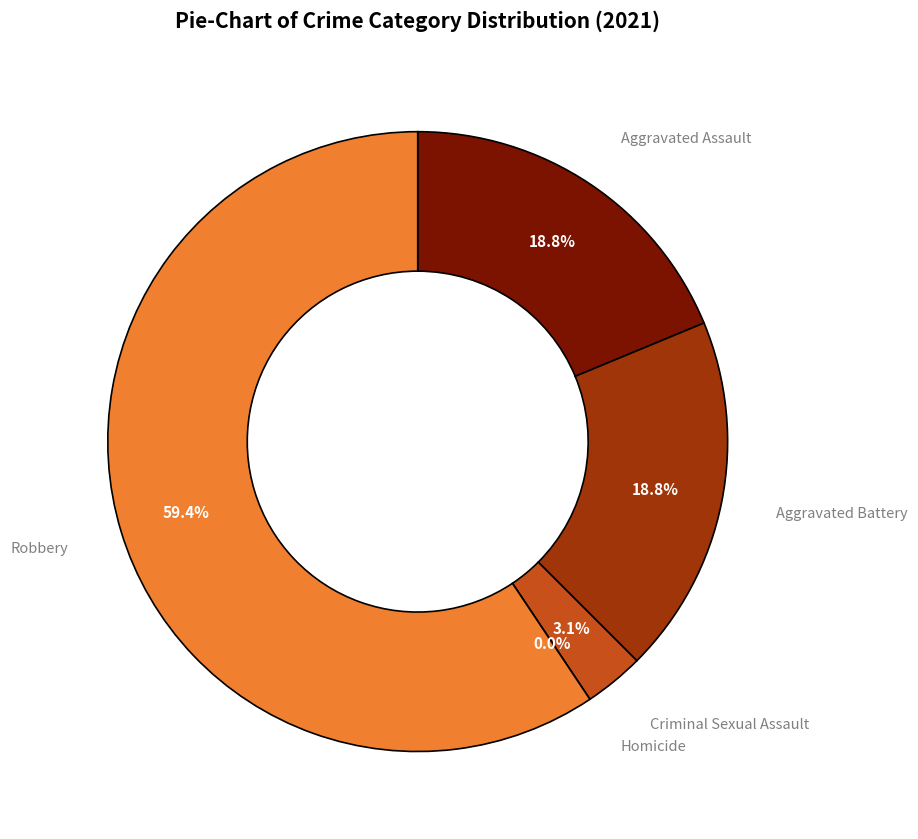

Does Aggravated Assault account for over 50% of the chart?

No